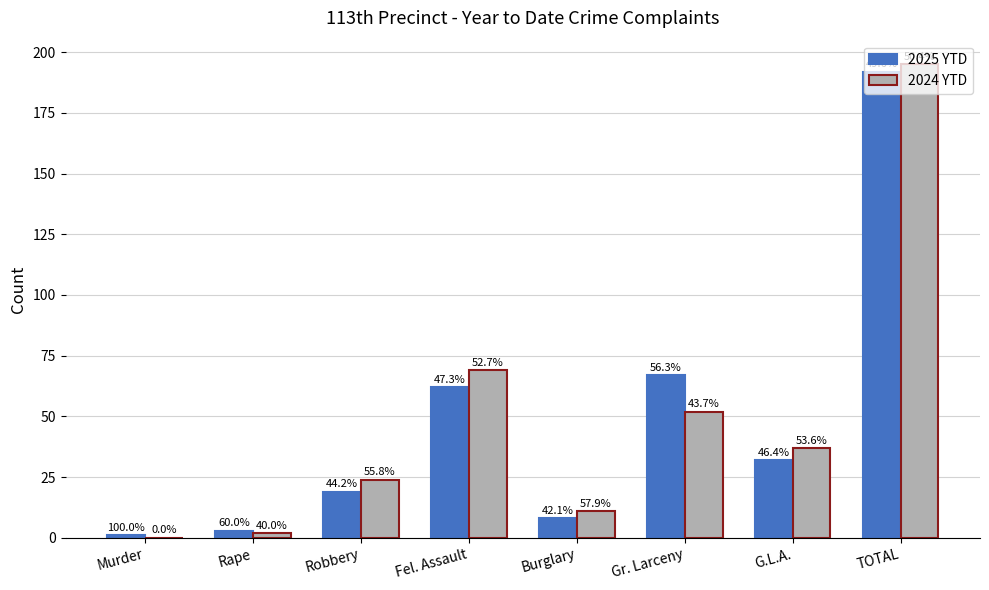

What are all the series names shown in the legend?

2025 YTD, 2024 YTD